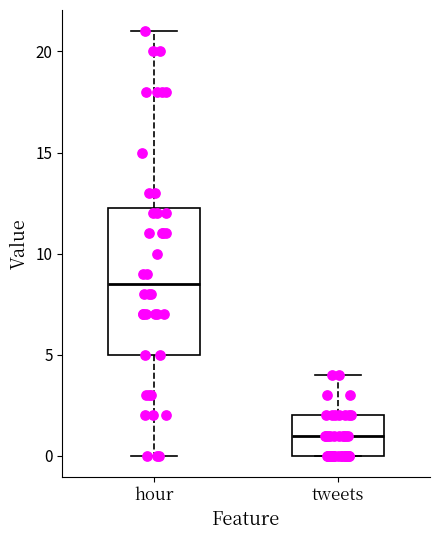

Which box is the tallest, from its lower edge to its upper edge?

hour